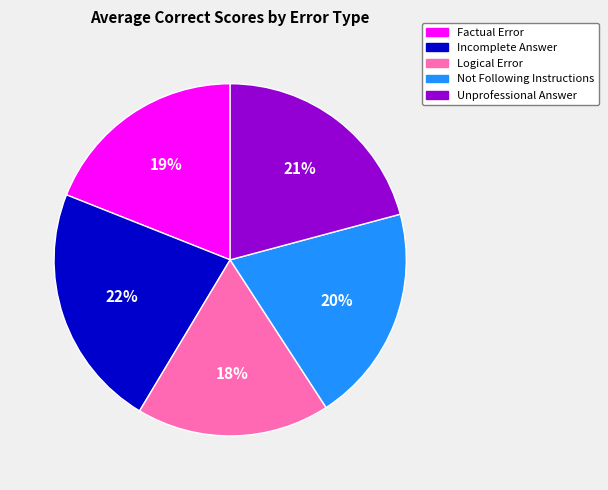

What percentage is the Incomplete Answer slice, to the nearest percent?

22%